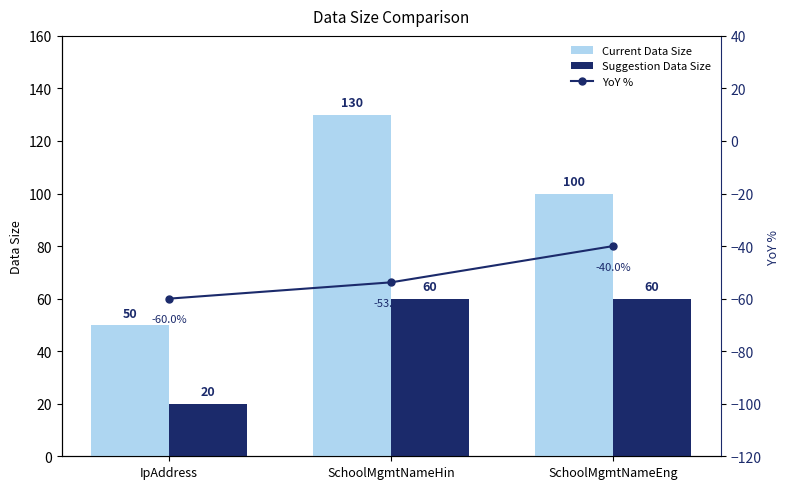

Which series has the widest spread of values?

Current Data Size